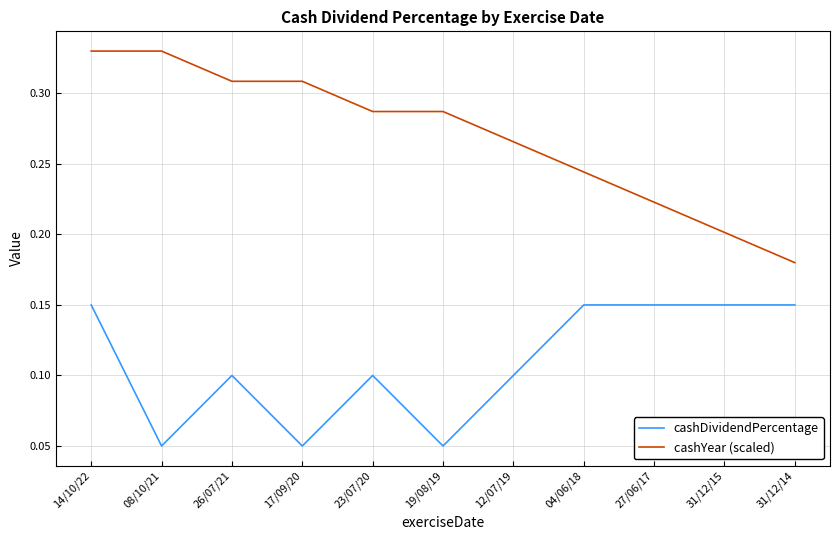

Which series has the largest total across all categories?

cashYear (scaled)